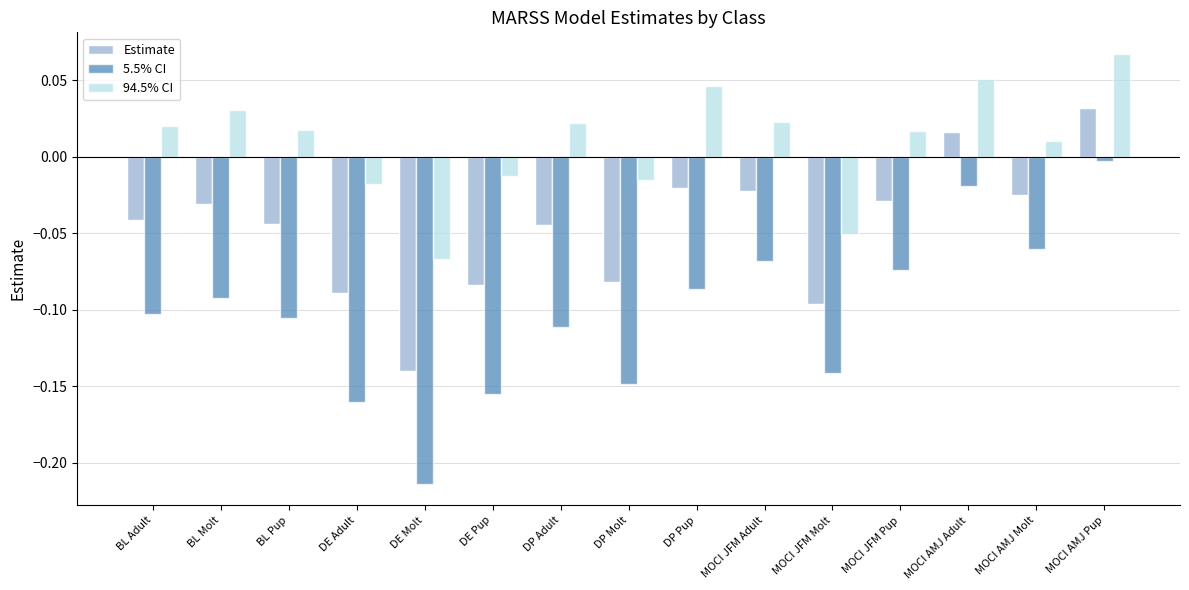

Rank the series at MOCI JFM Adult from lowest to highest value.

5.5% CI, Estimate, 94.5% CI